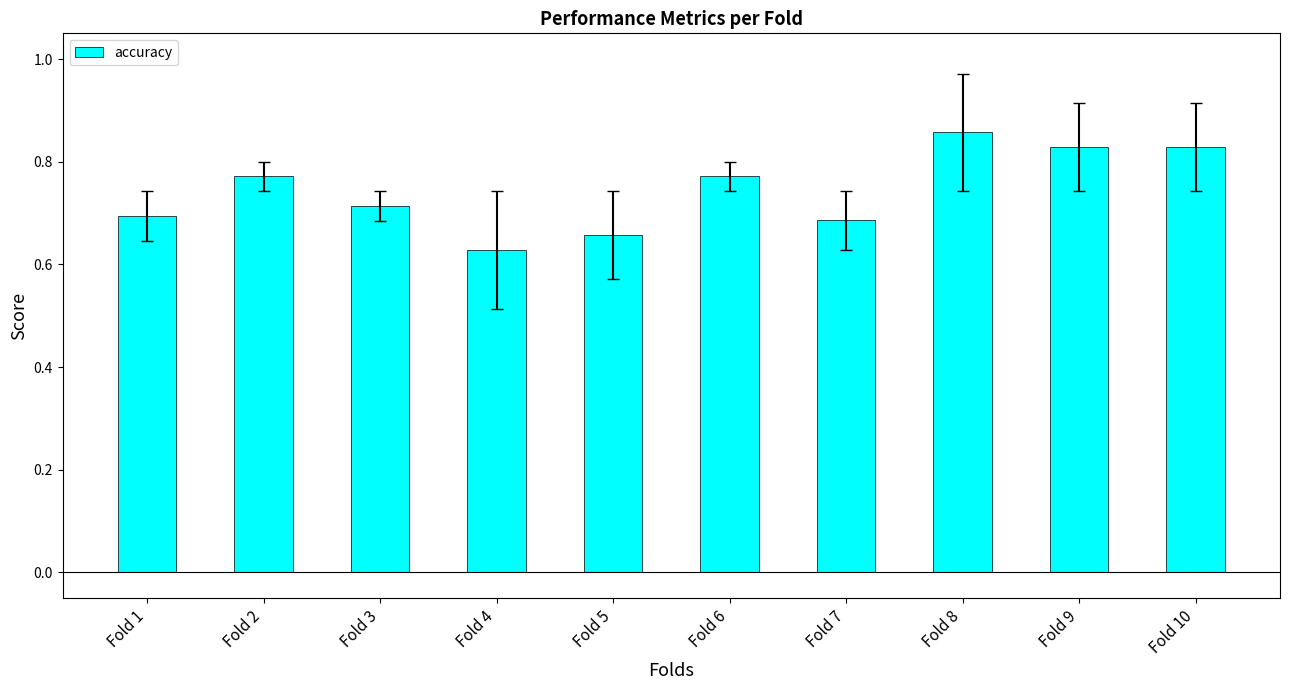

What is the difference between the maximum and minimum values?

0.2